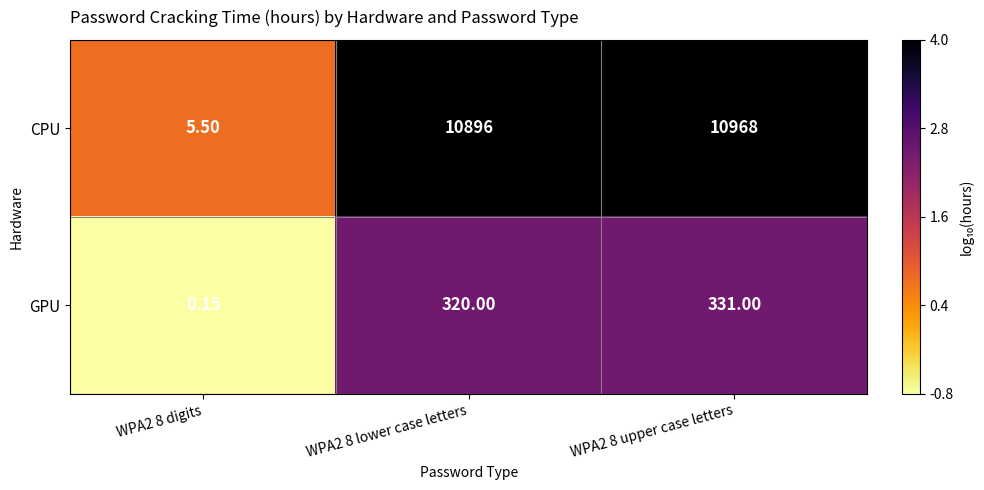

Which series has the largest total across all categories?

CPU